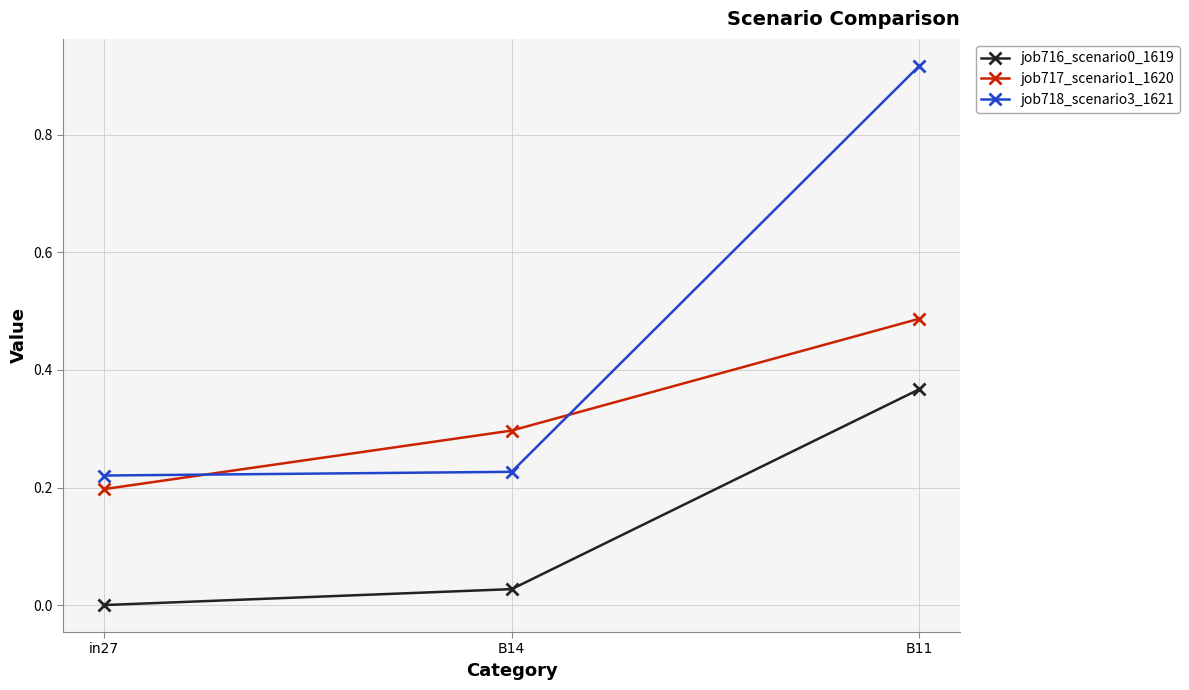

What is the approximate value of job717_scenario1_1620 at B14?

0.3